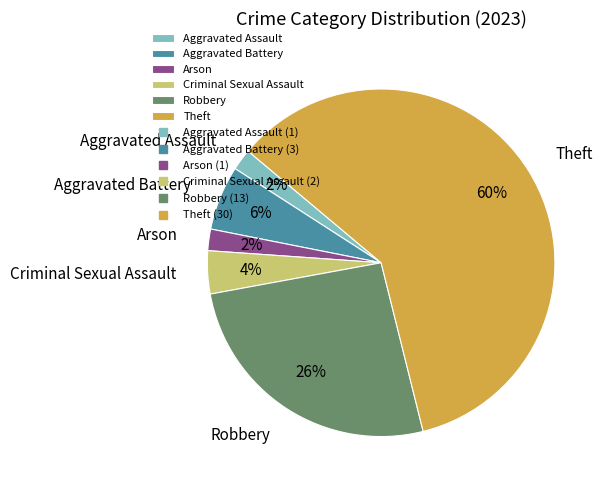

True or false: Aggravated Battery accounts for 14% of the total.

False